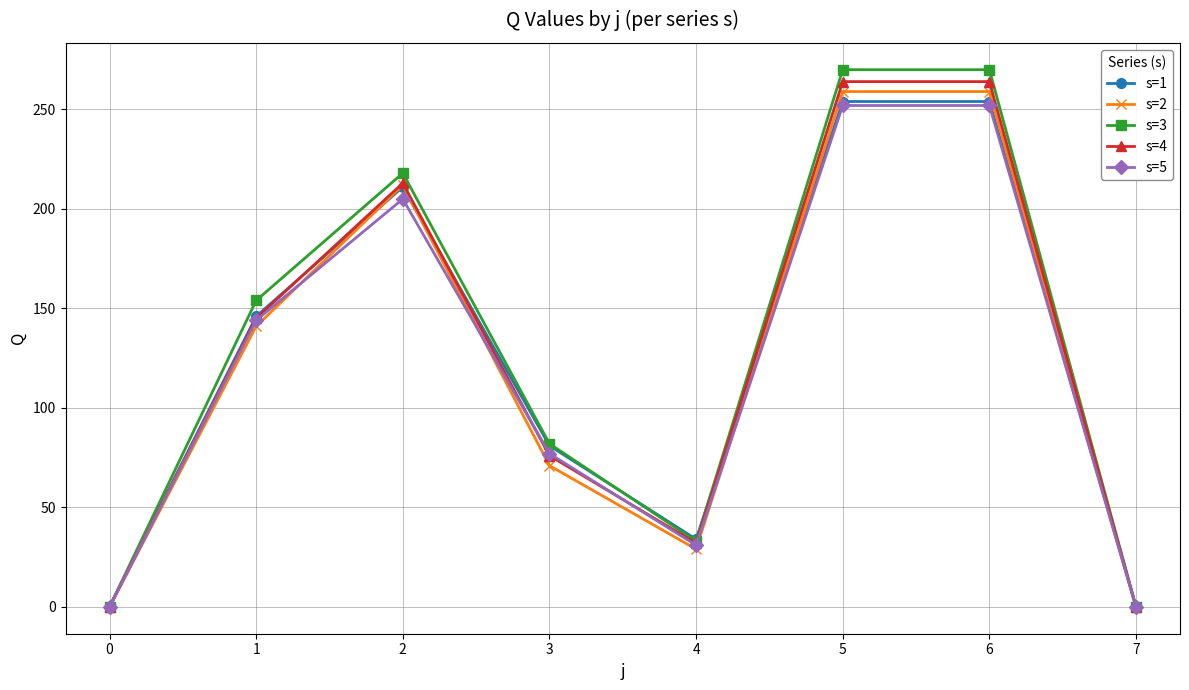

Is the value of s=3 at 7 greater than the value of s=2 at 2?

No